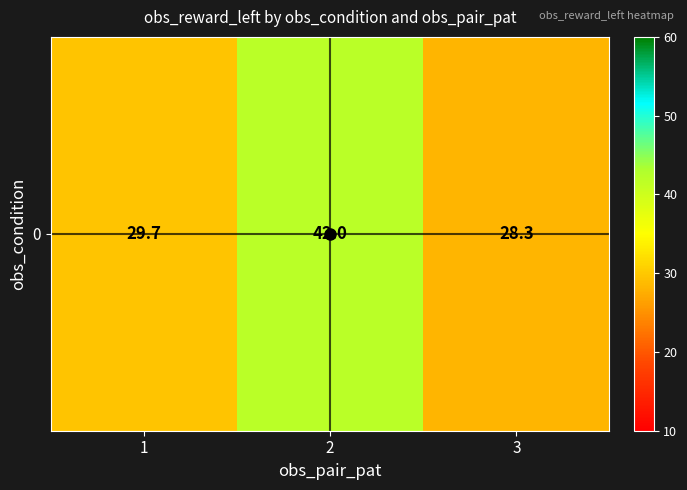

What is the difference between the values at 1 and 3?

1.3